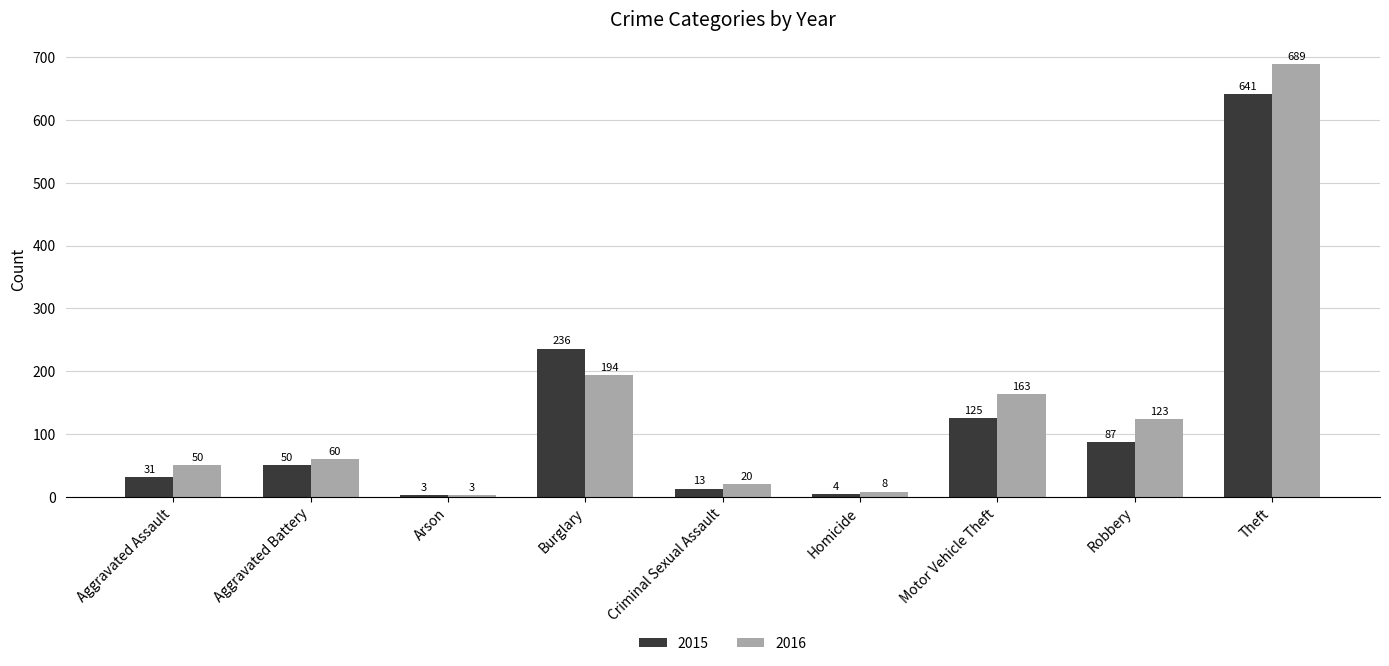

Which series has the largest range (max minus min)?

2016